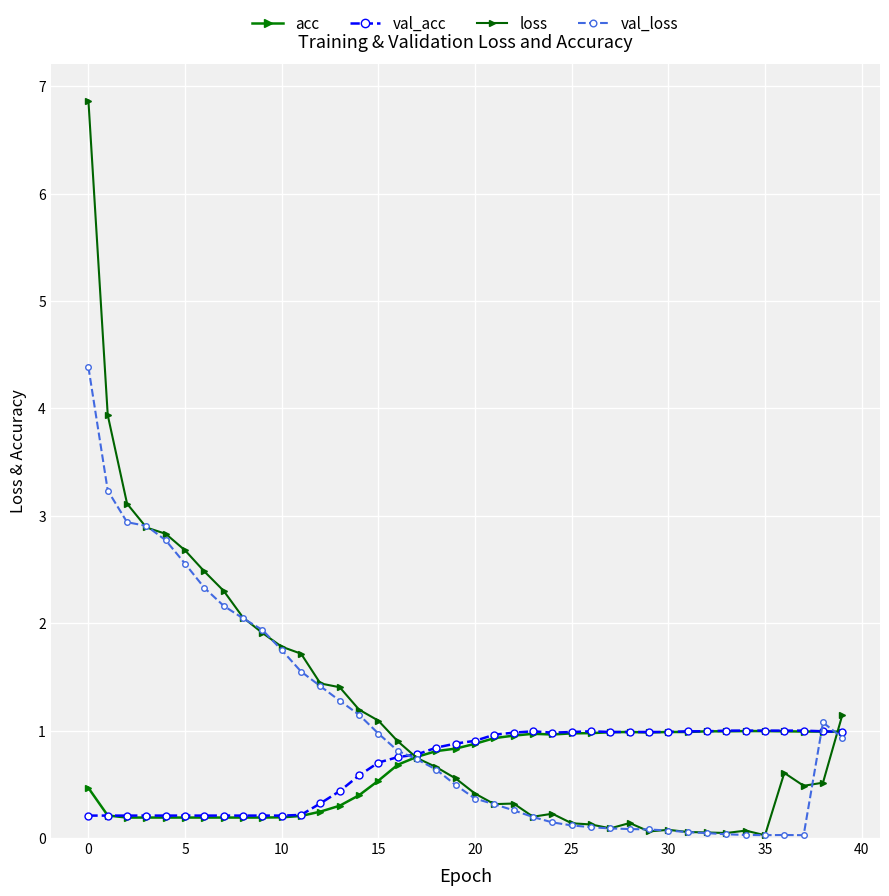

How many interior local peaks does the val_loss series have?

2